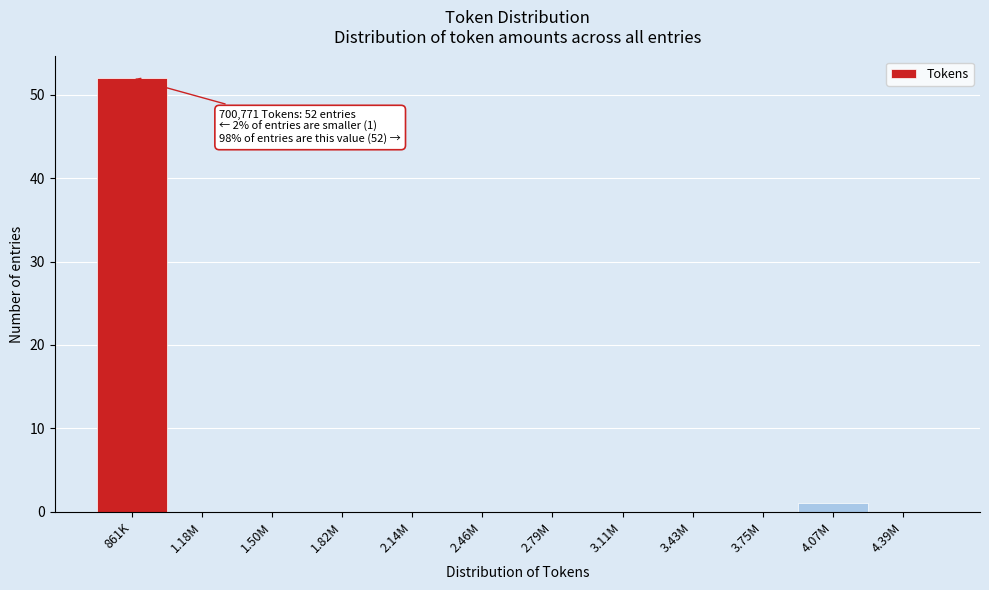

Reading left to right, what are all the values shown in this chart?

861K=52	1.18M=0	1.50M=0	1.82M=0	2.14M=0	2.46M=0	2.79M=0	3.11M=0	3.43M=0	3.75M=0	4.07M=1	4.39M=0